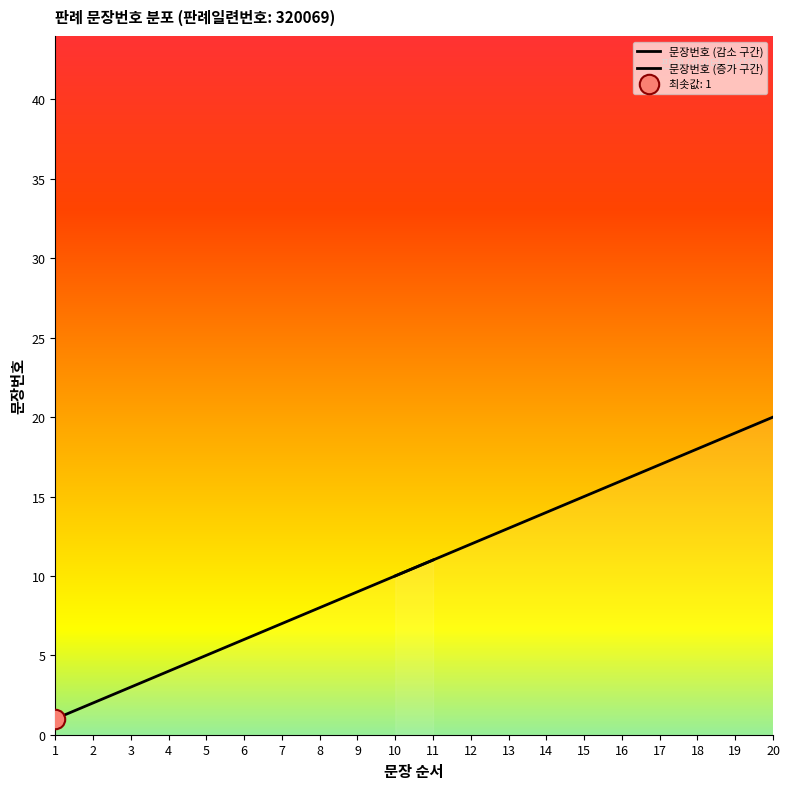

What is the minimum value shown in the chart?

1